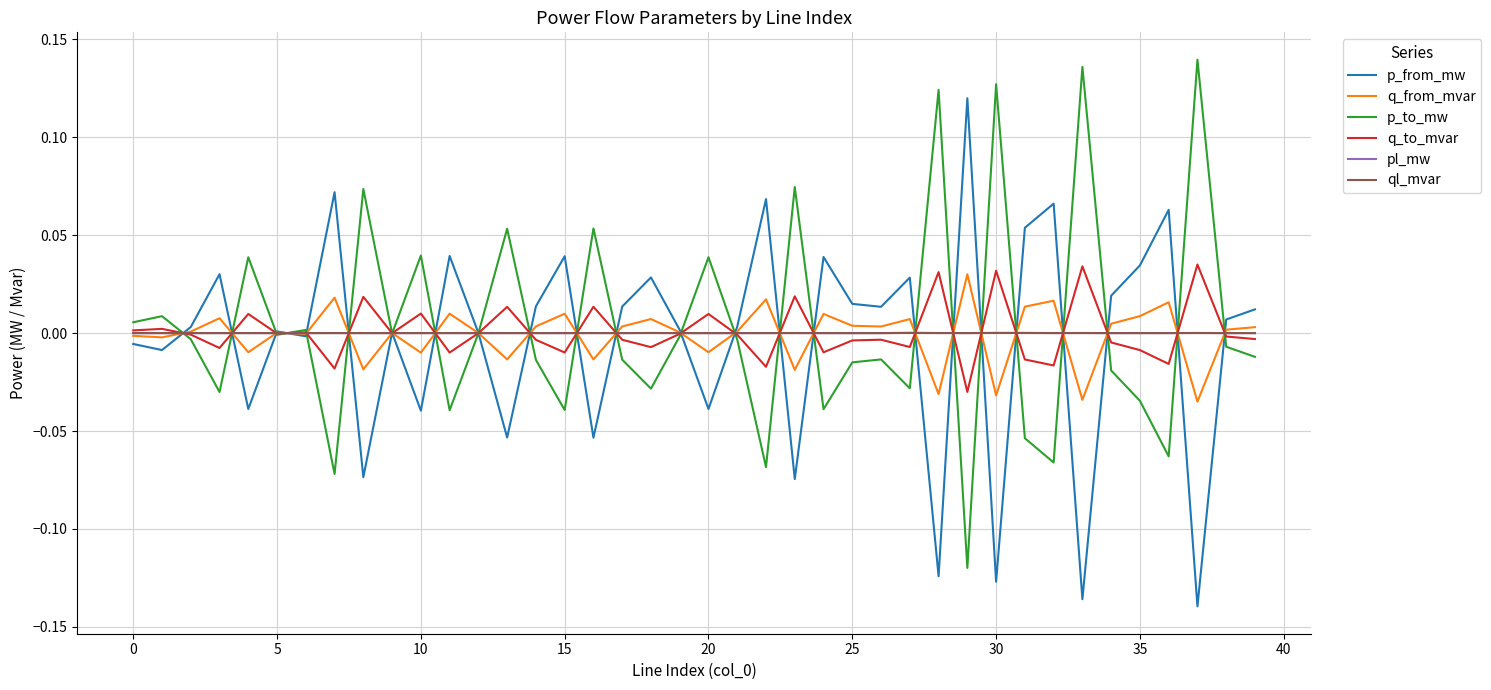

What are all the series names shown in the legend?

p_from_mw, q_from_mvar, p_to_mw, q_to_mvar, pl_mw, ql_mvar